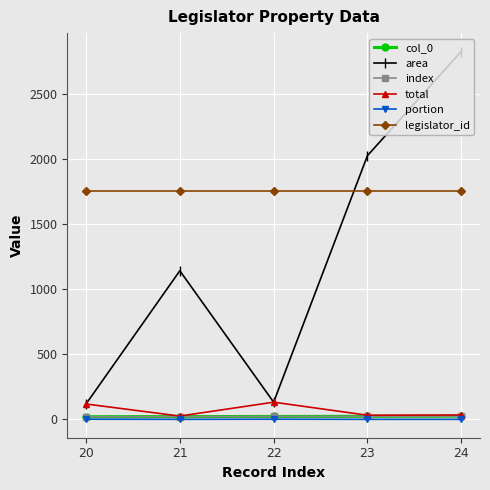

True or false: legislator_id has a value of 2660.7 at 22.

False